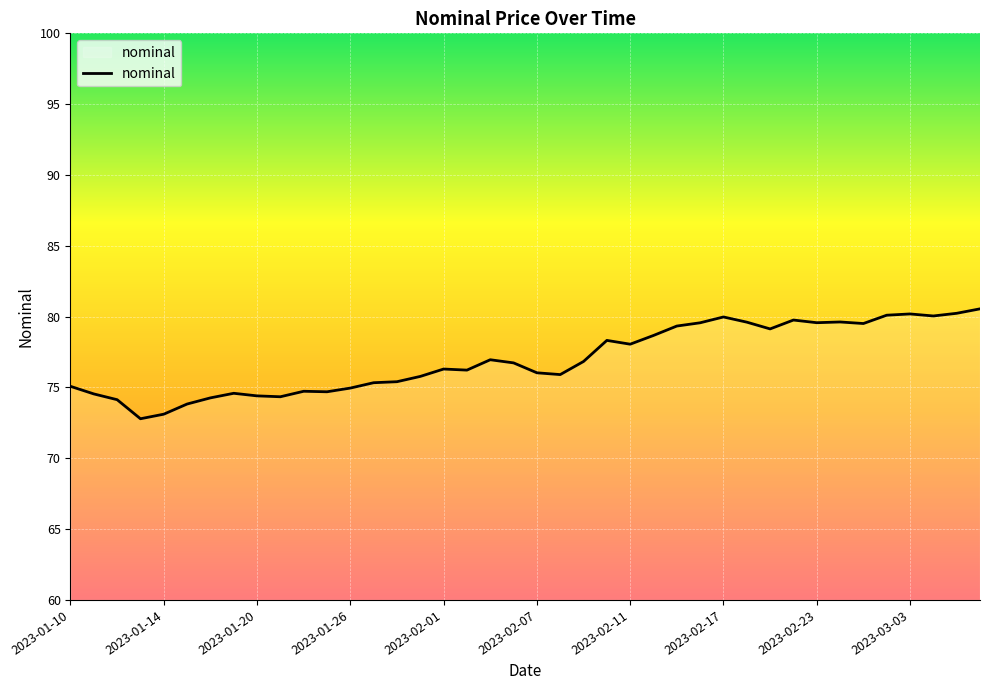

What is the greatest value displayed?

80.5